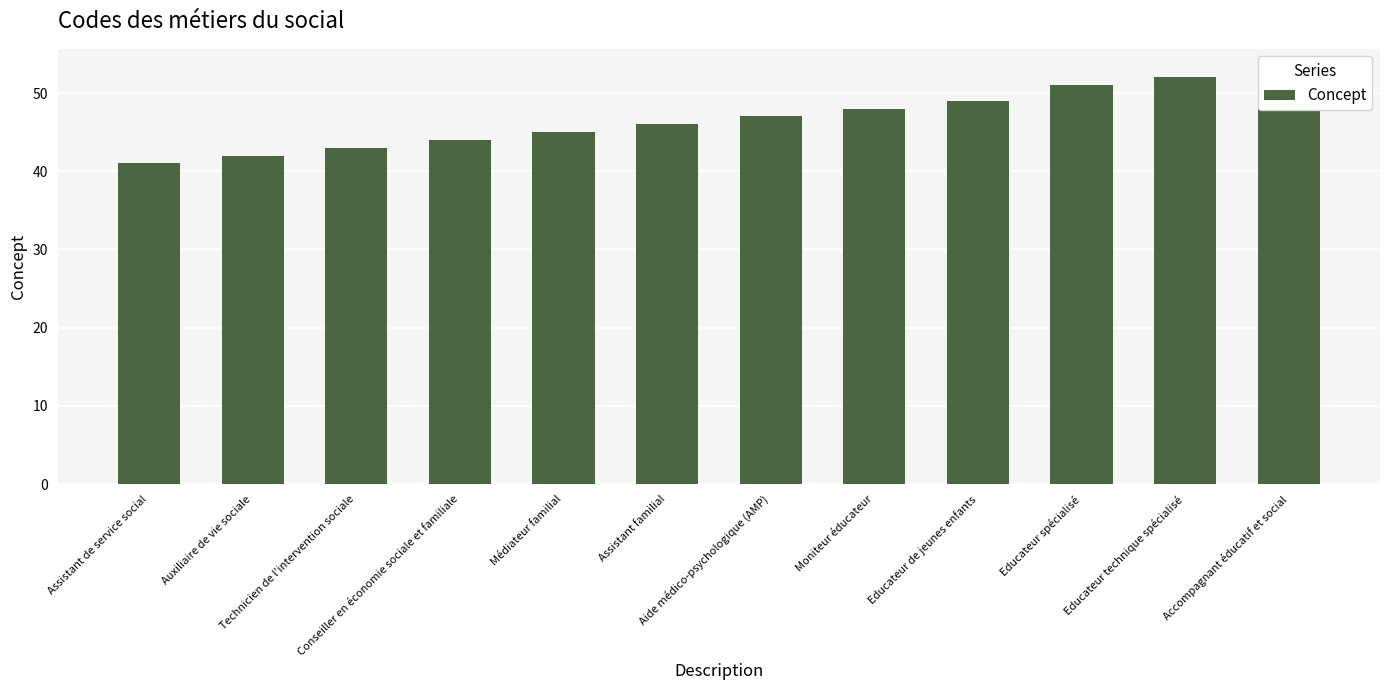

Reading left to right, list all the values displayed in this chart.

Assistant de service social=41	Auxiliaire de vie sociale=42	Technicien de l'intervention sociale=43	Conseiller en économie sociale et familiale=44	Médiateur familial=45	Assistant familial=46	Aide médico-psychologique (AMP)=47	Moniteur éducateur=48	Educateur de jeunes enfants=49	Educateur spécialisé=51	Educateur technique spécialisé=52	Accompagnant éducatif et social=53